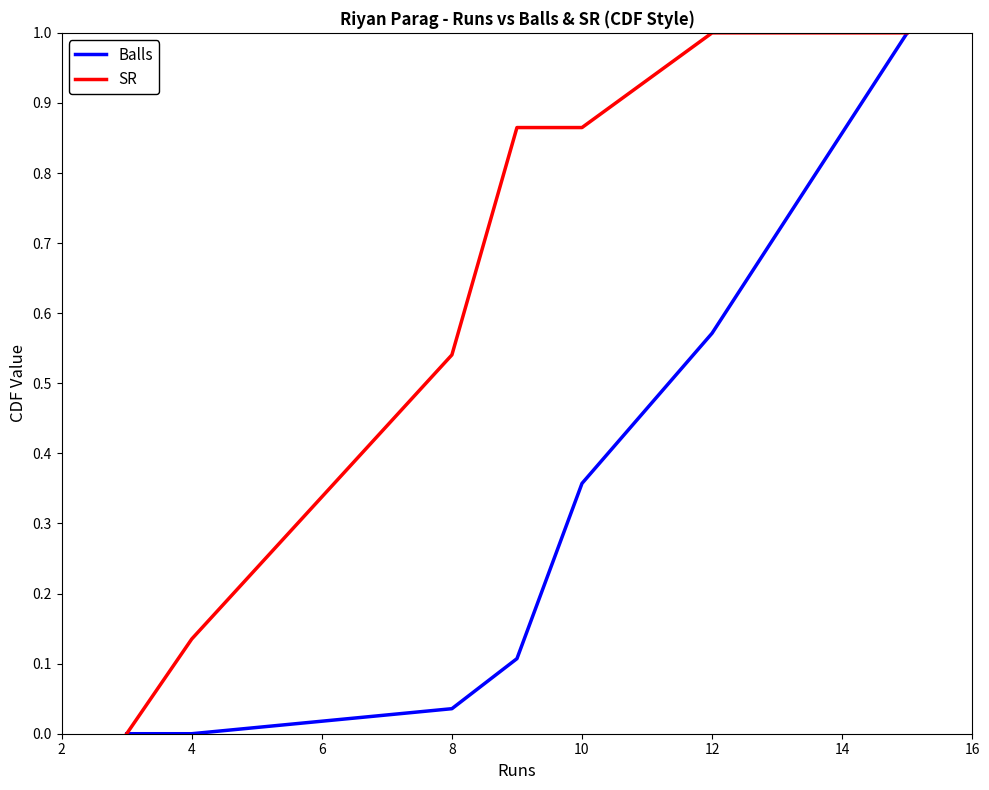

List the series in order of their overall mean, highest first.

SR, Balls